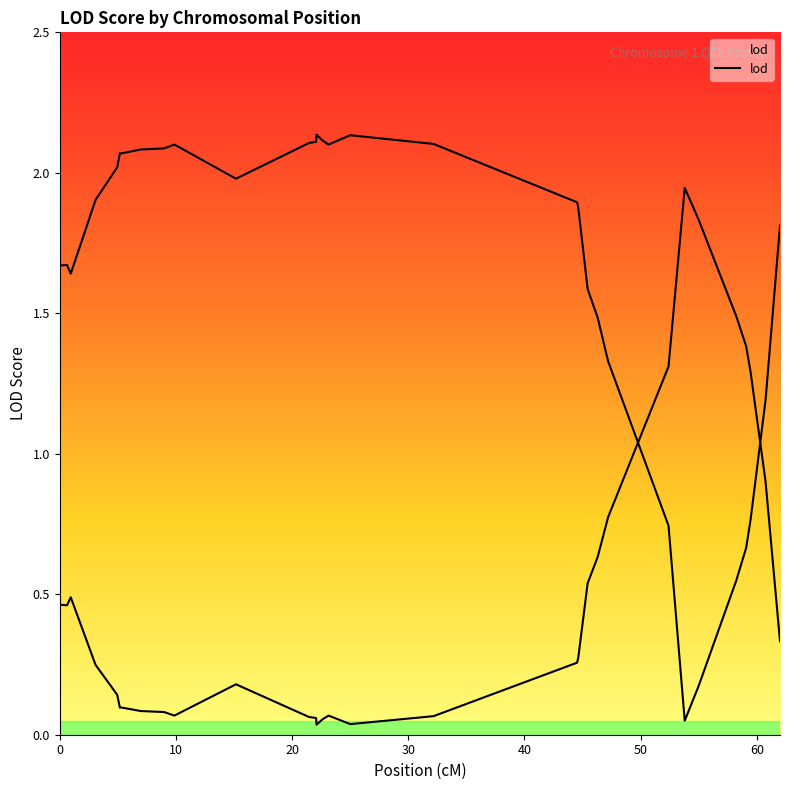

What is the difference between the maximum and minimum values?

1.9